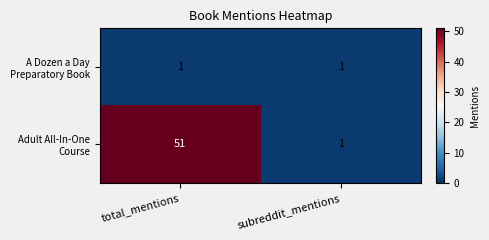

What is the total value across all series at total_mentions?

52